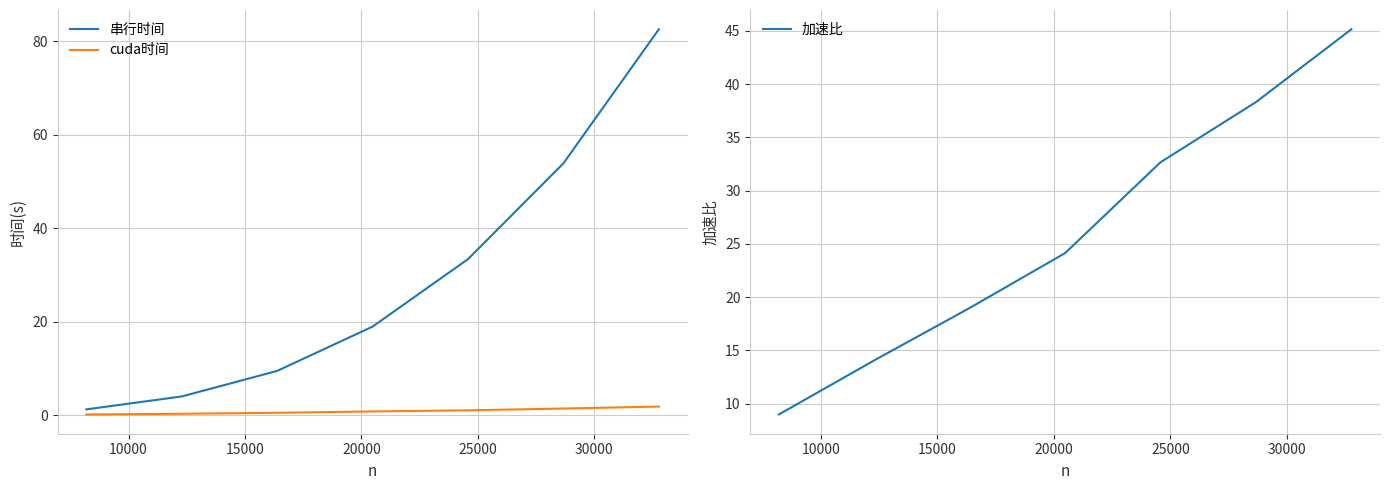

What is the minimum value for 加速比?

9.0